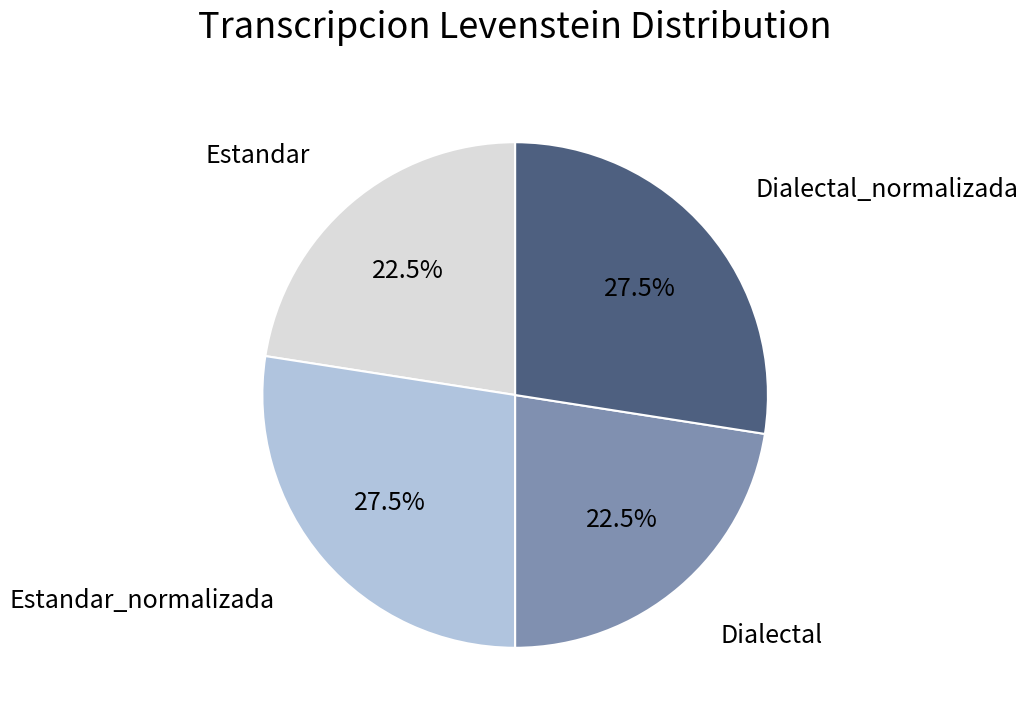

Is there a majority slice in this chart?

No